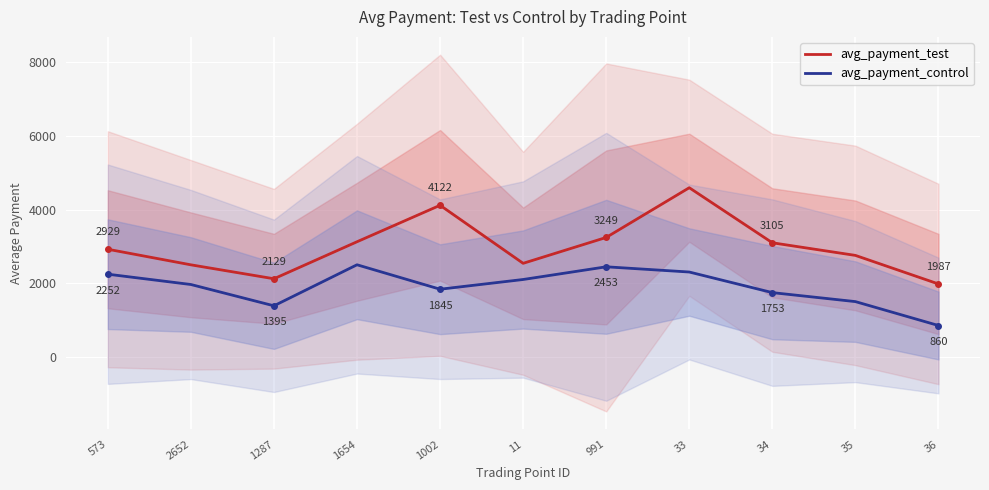

The avg_payment_control series shows 1394.7 at 1287. True or false?

True